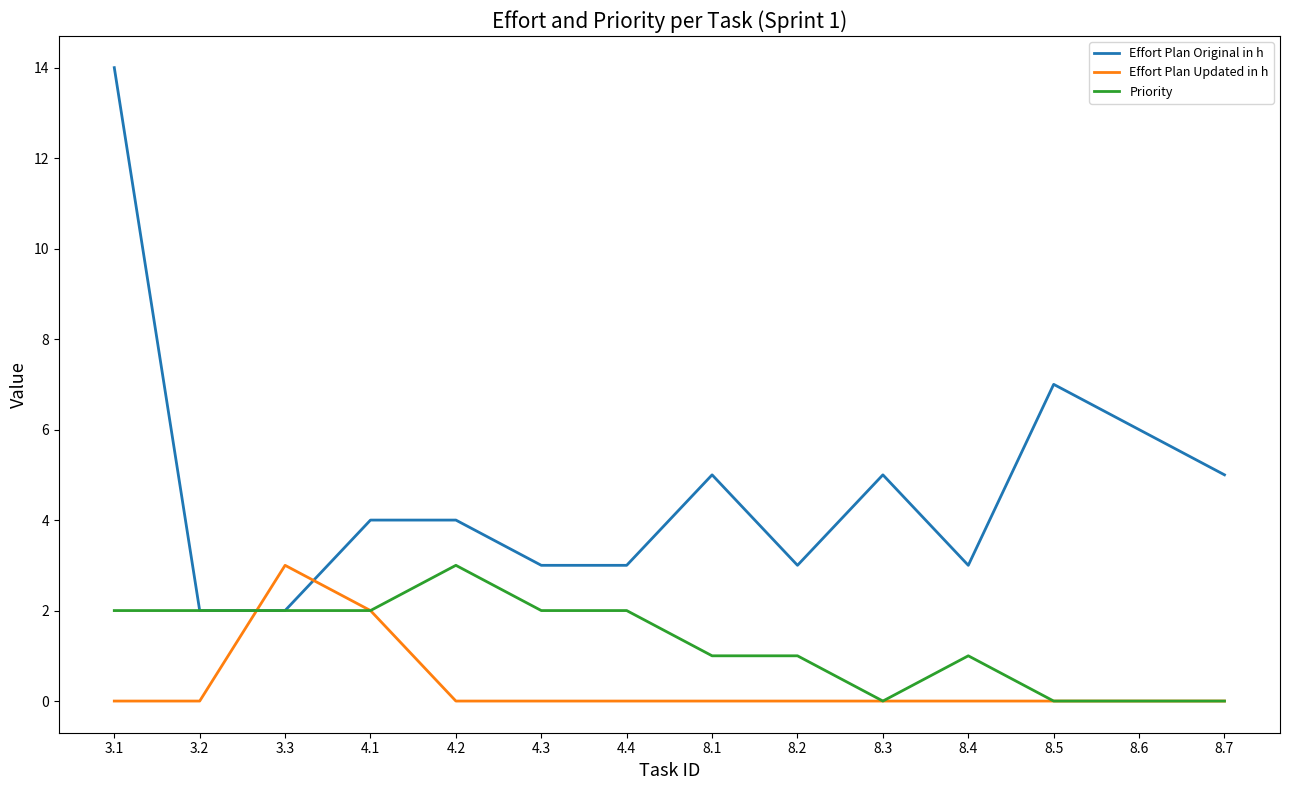

At which label does Effort Plan Original in h reach its peak?

3.1